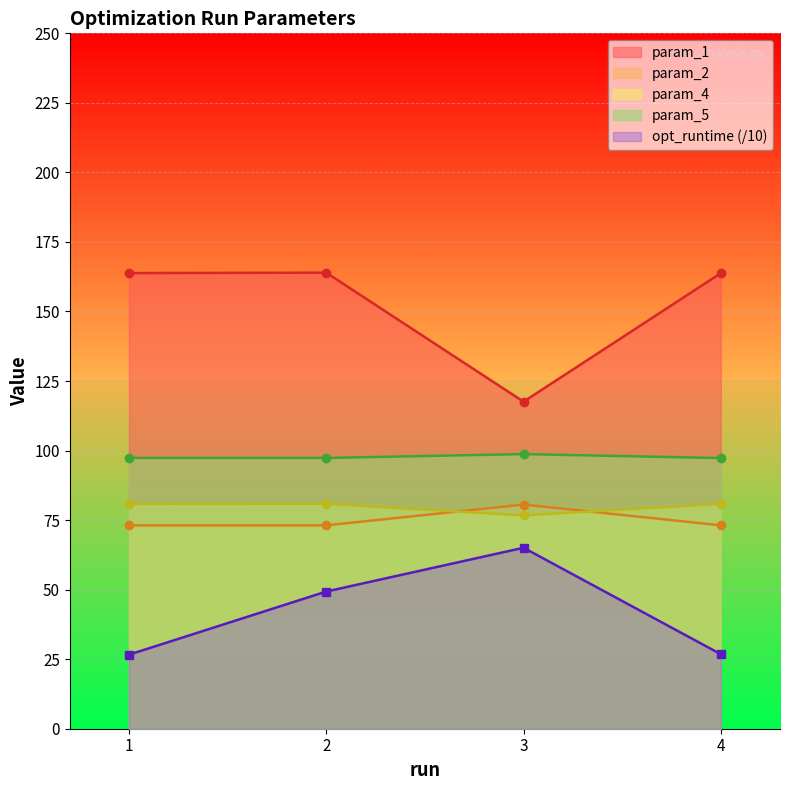

What is the spread (max minus min) of values at 3?

52.5